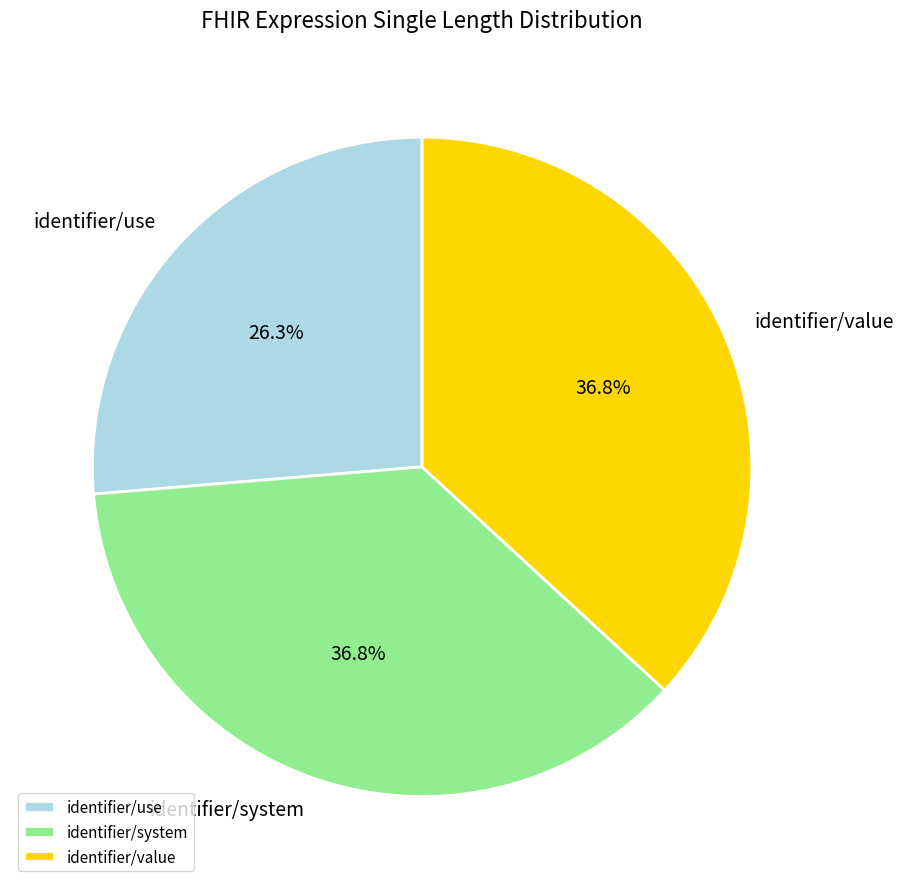

To the nearest percent, what is the combined percentage of identifier/value and identifier/use?

63%